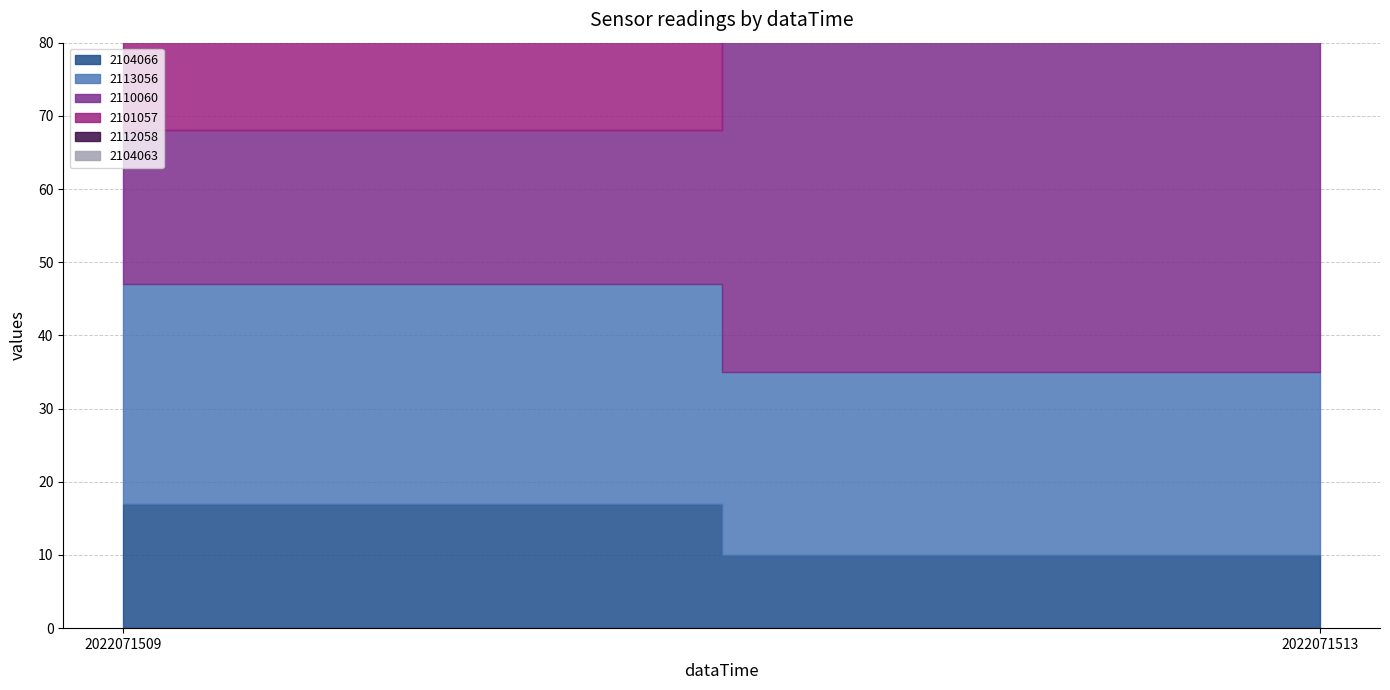

Which series changed the most between 2022071509 and 2022071513?

2110060